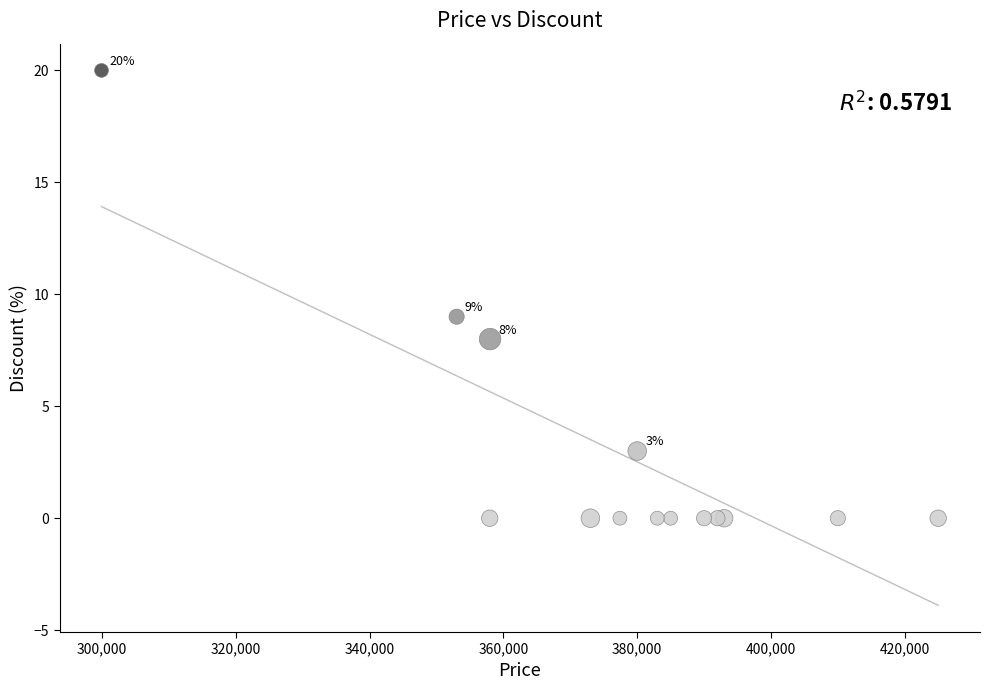

What Y value in the scatter plot is closest to 10?

9